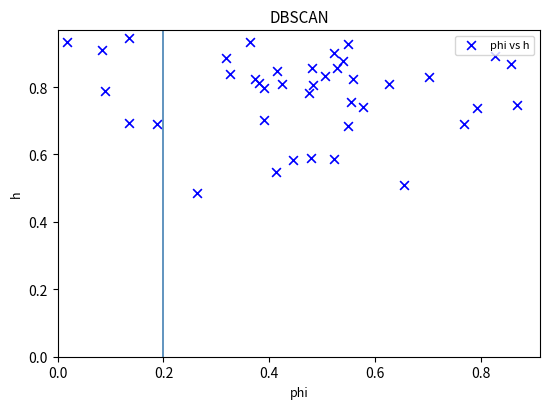

How many data points are displayed?

40